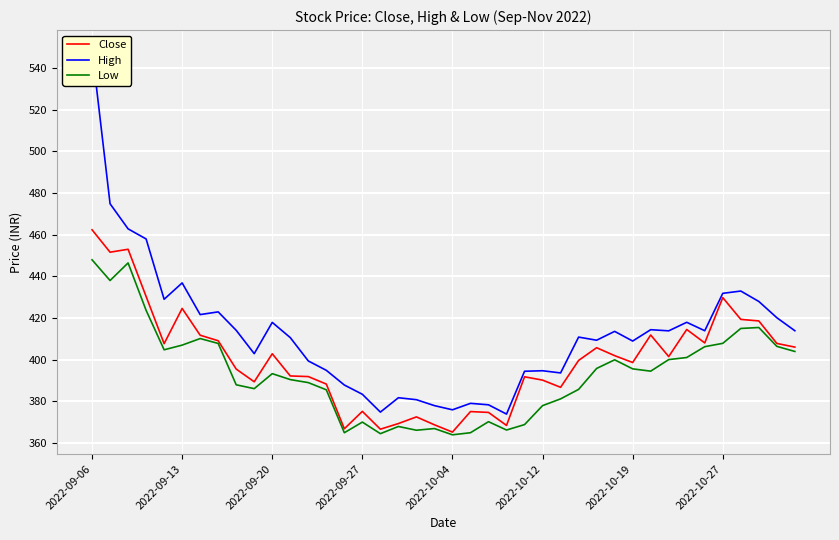

What is the smallest value displayed?

364.0